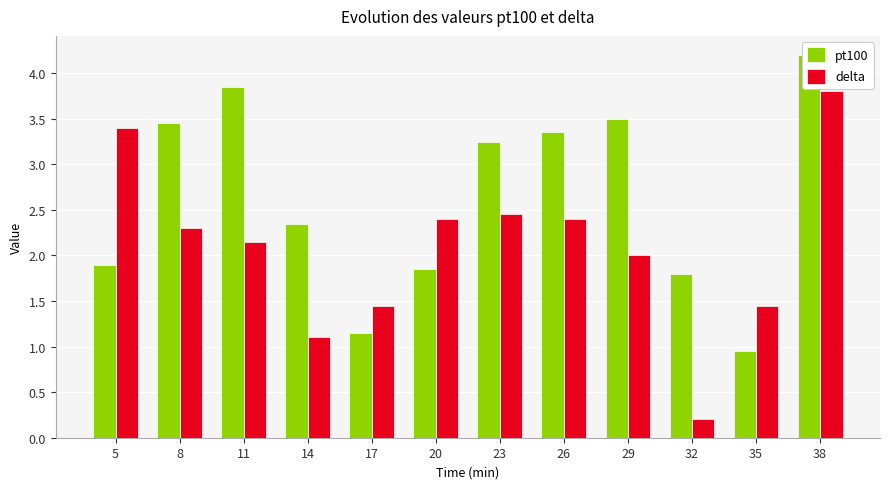

What is the sum of the pt100 values at 23 and 38?

7.5